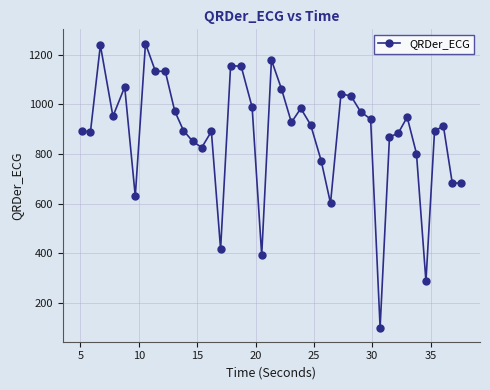

What is the greatest value displayed?

1244.1